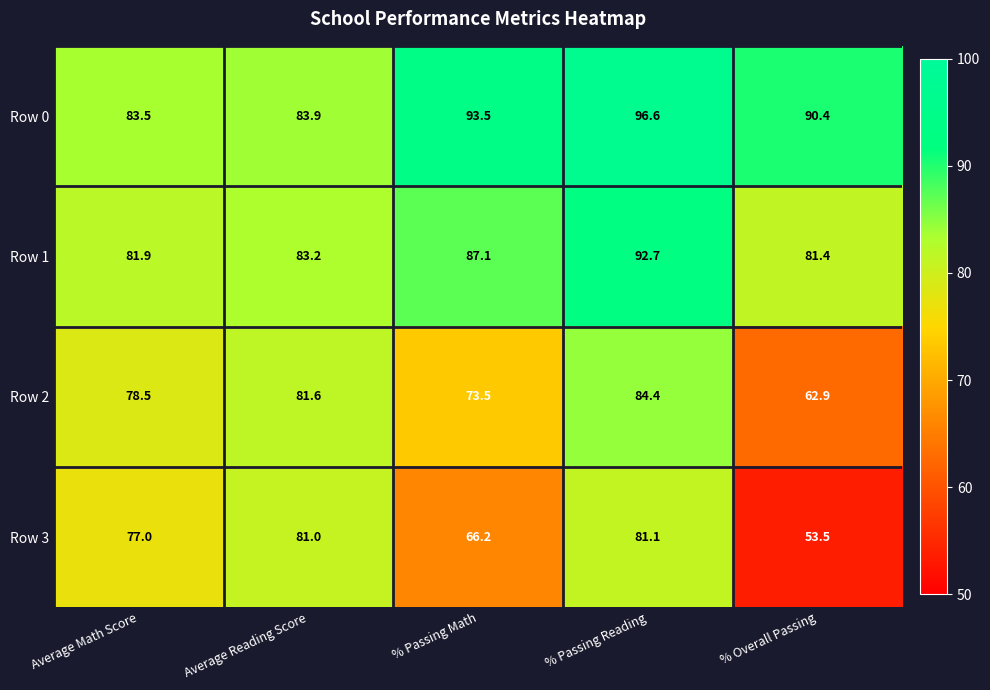

True or false: Row 1 has a value of 49.8 at Average Reading Score.

False